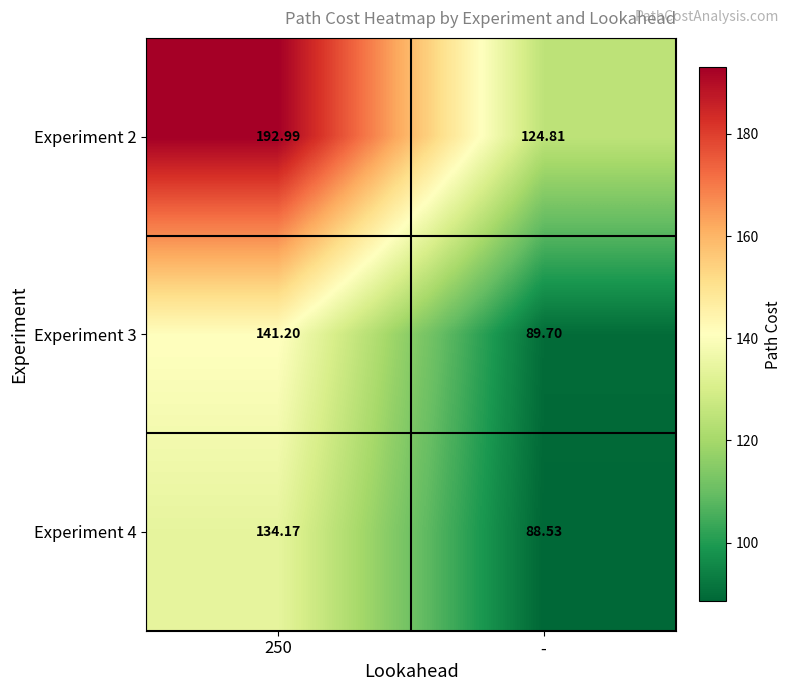

Which category has the lowest value across all series?

-